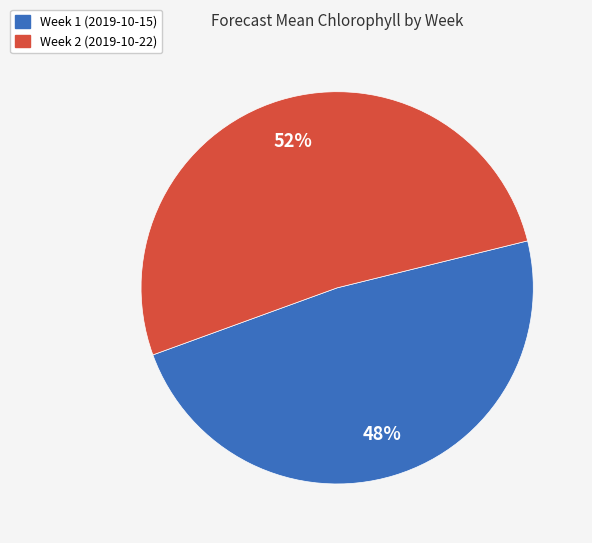

Which category has the smallest portion of the pie?

Week 1